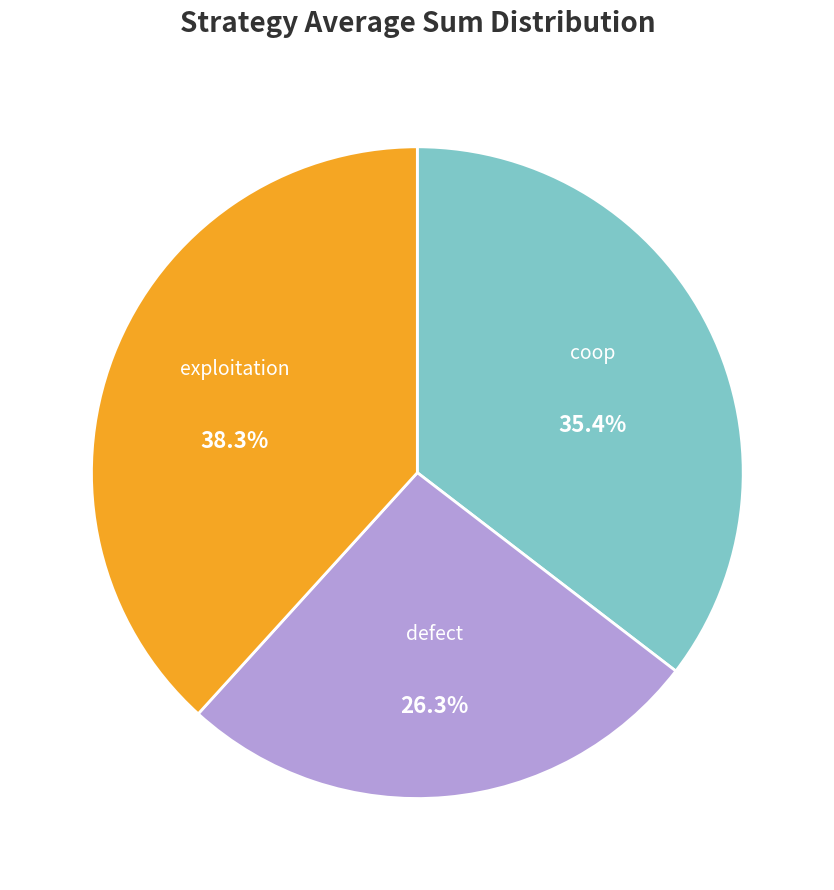

Is there a majority slice in this chart?

No